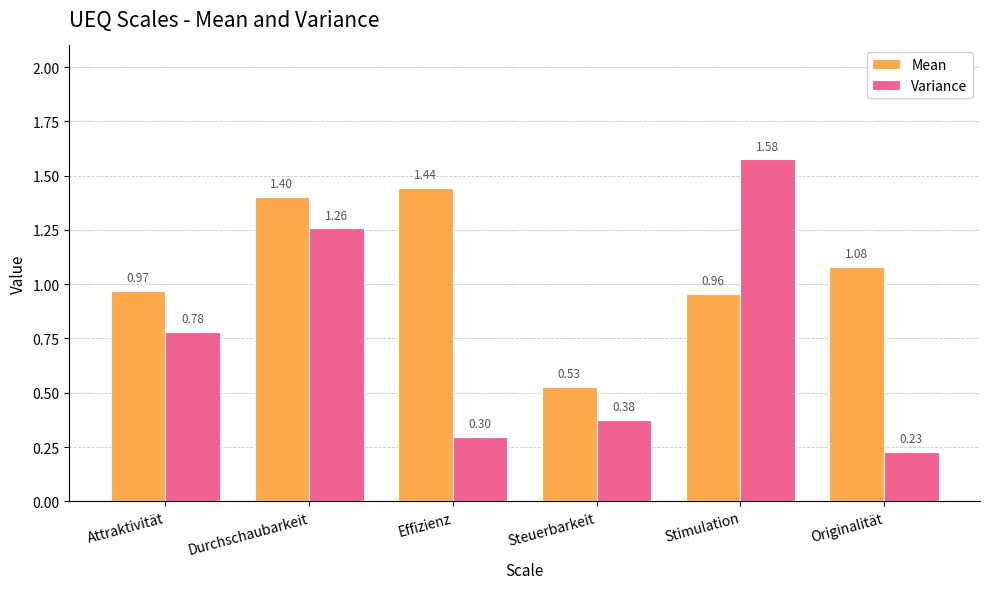

What is the sum of all Variance values?

4.5